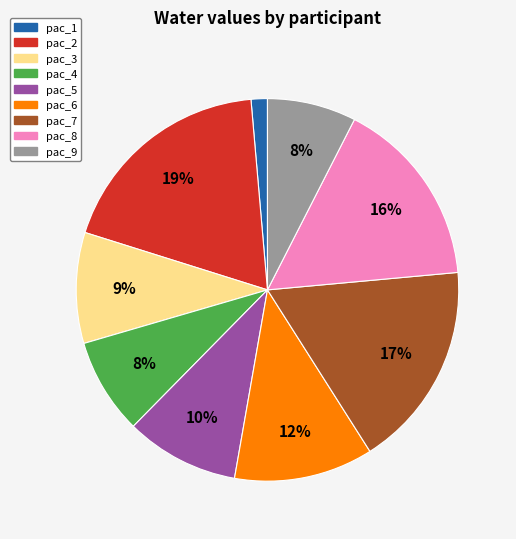

To the nearest percent, what is the difference between the pac_2 and pac_5 slice percentages?

9%